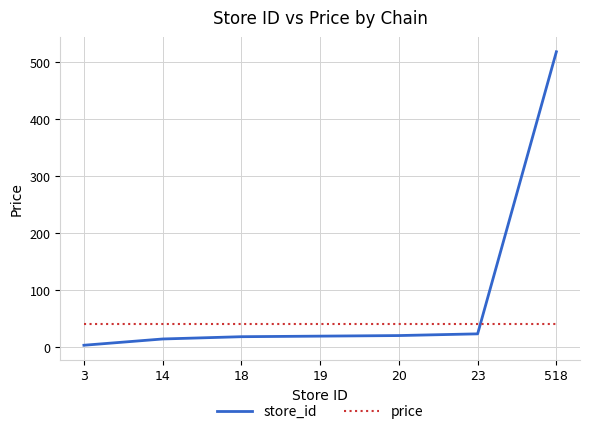

At 3, list the series in order from smallest to largest.

store_id, price